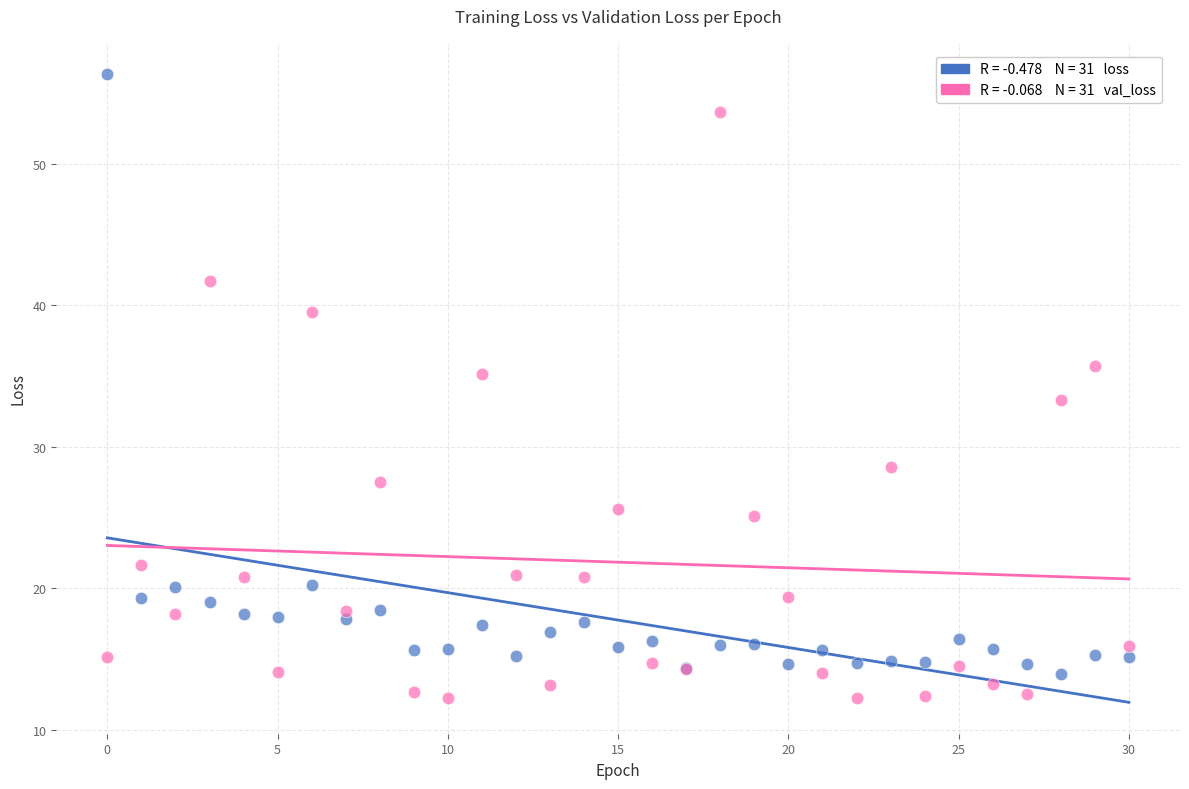

Across all series, what Y value is closest to 34?

33.3